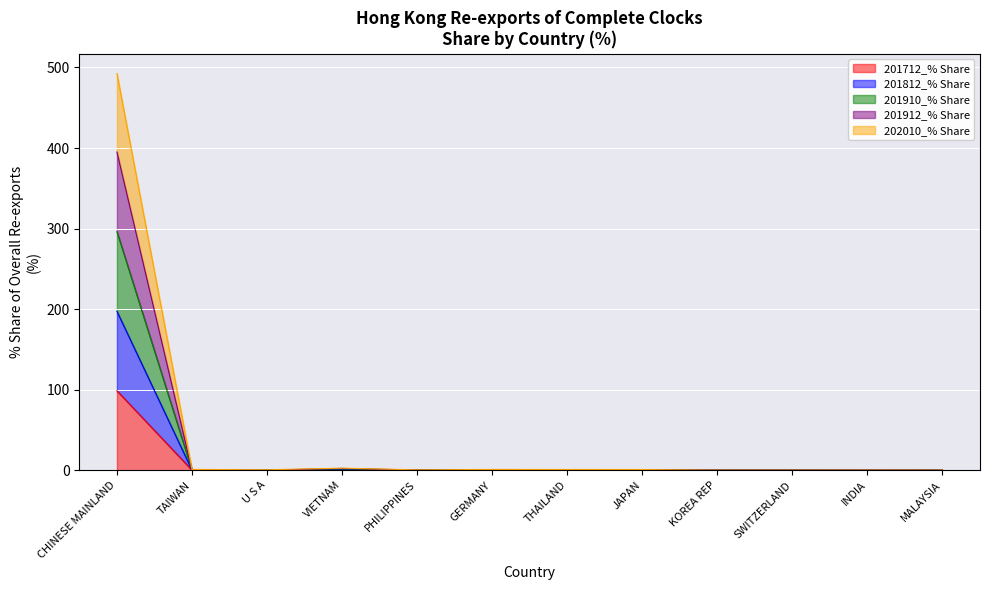

What is the total value across all series at PHILIPPINES?

0.4